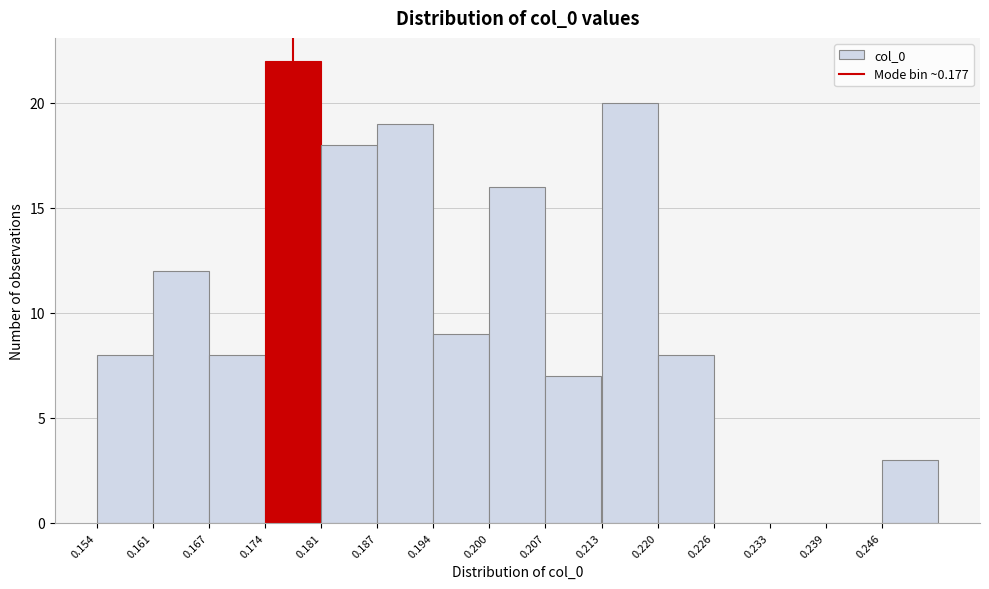

Reading left to right, list every bar in this chart as the range it spans on the x-axis followed by its height. Neither the bar edges nor the heights are printed on the chart, so give them approximately, as read against the axes.

0.154 to 0.161: 8
0.161 to 0.167: 12
0.167 to 0.174: 8
0.174 to 0.181: 22
0.181 to 0.187: 18
0.187 to 0.194: 19
0.194 to 0.200: 9
0.200 to 0.207: 16
0.207 to 0.213: 7
0.213 to 0.220: 20
0.220 to 0.226: 8
0.226 to 0.233: 0
0.233 to 0.239: 0
0.239 to 0.246: 0
0.246 to 0.252: 3